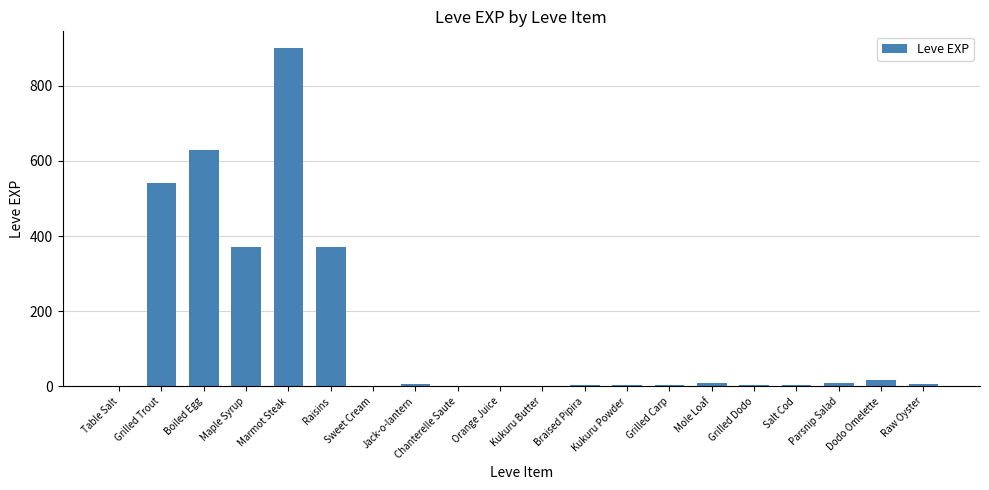

At which category does the chart reach its peak across all series?

Marmot Steak